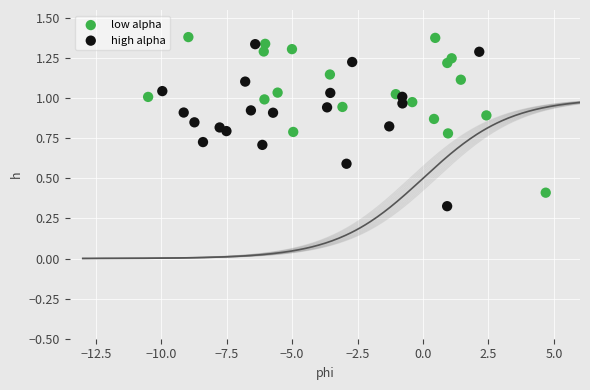

Which series contains the lowest Y value?

high alpha